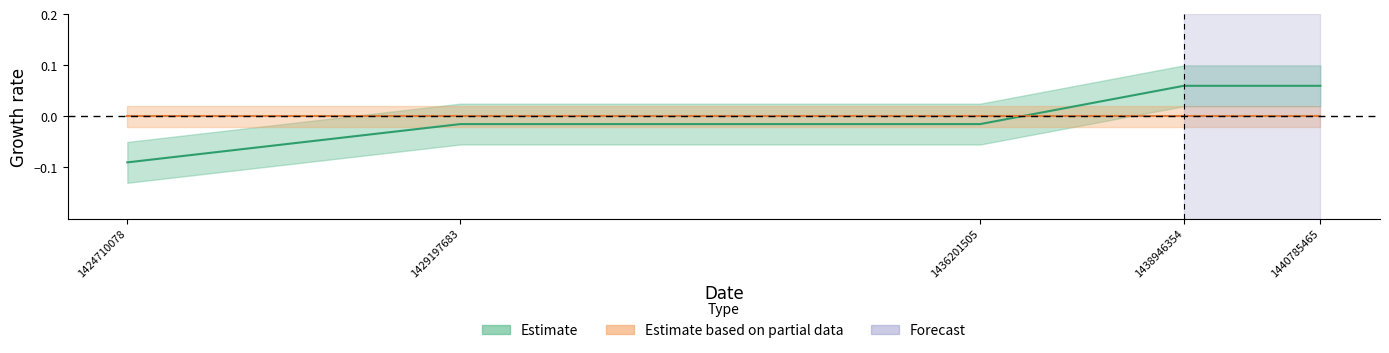

Where is the data nearest to the value 0?

1429197683